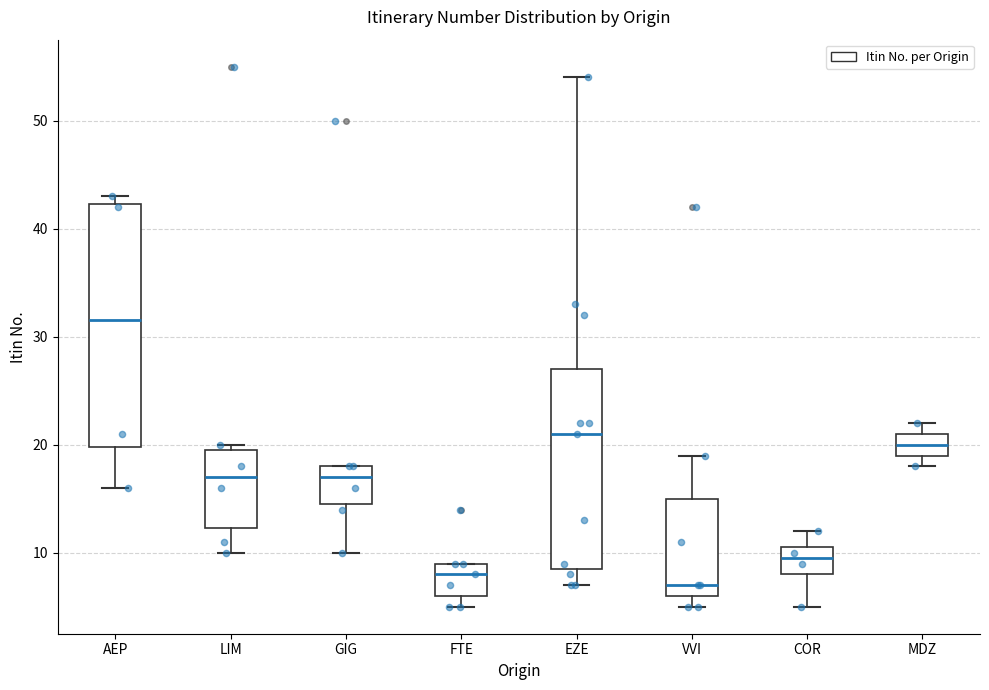

Which box has the highest median line?

AEP